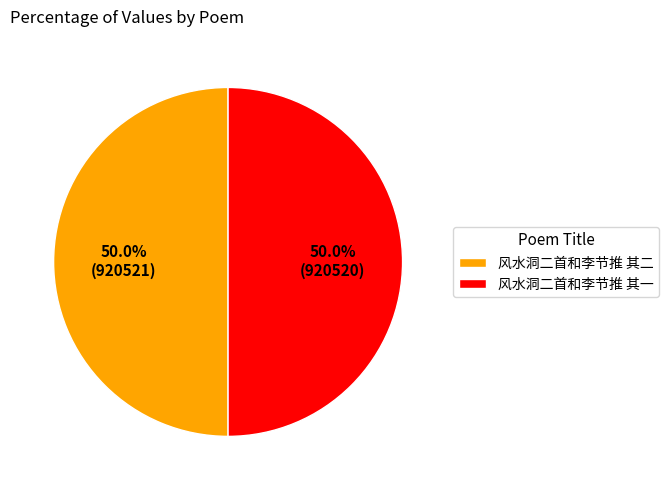

Approximately how many times larger is the value at 风水洞二首和李节推 其一 compared to 风水洞二首和李节推 其二?

1.0